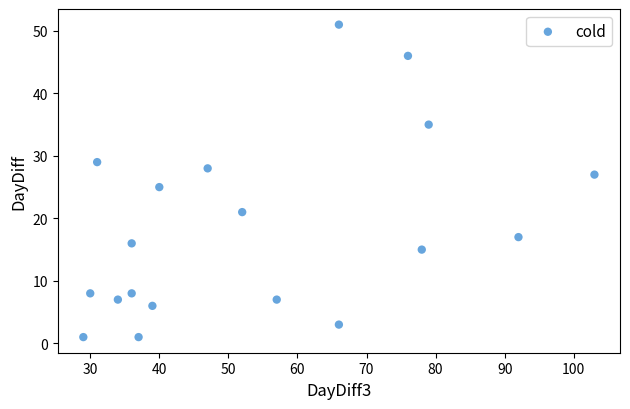

What is the range of X values (max minus min)?

74